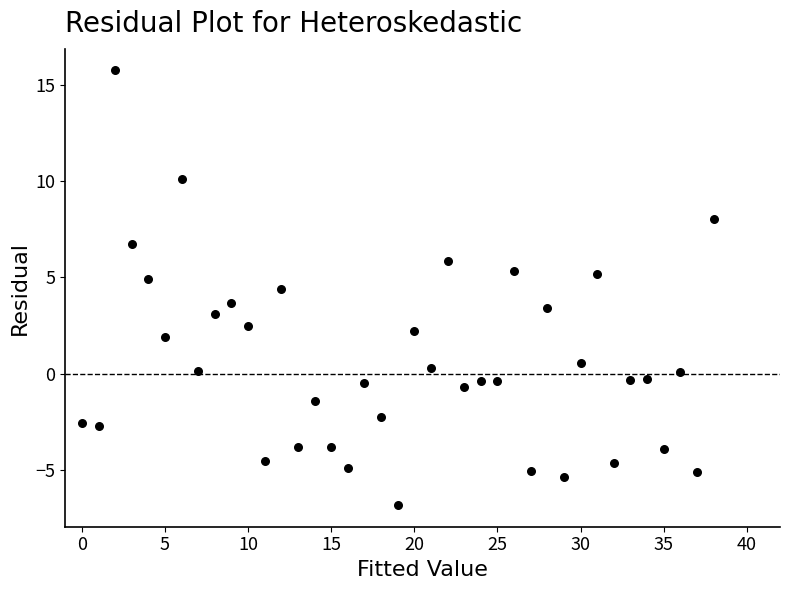

What is the range of Y values (max minus min)?

22.6